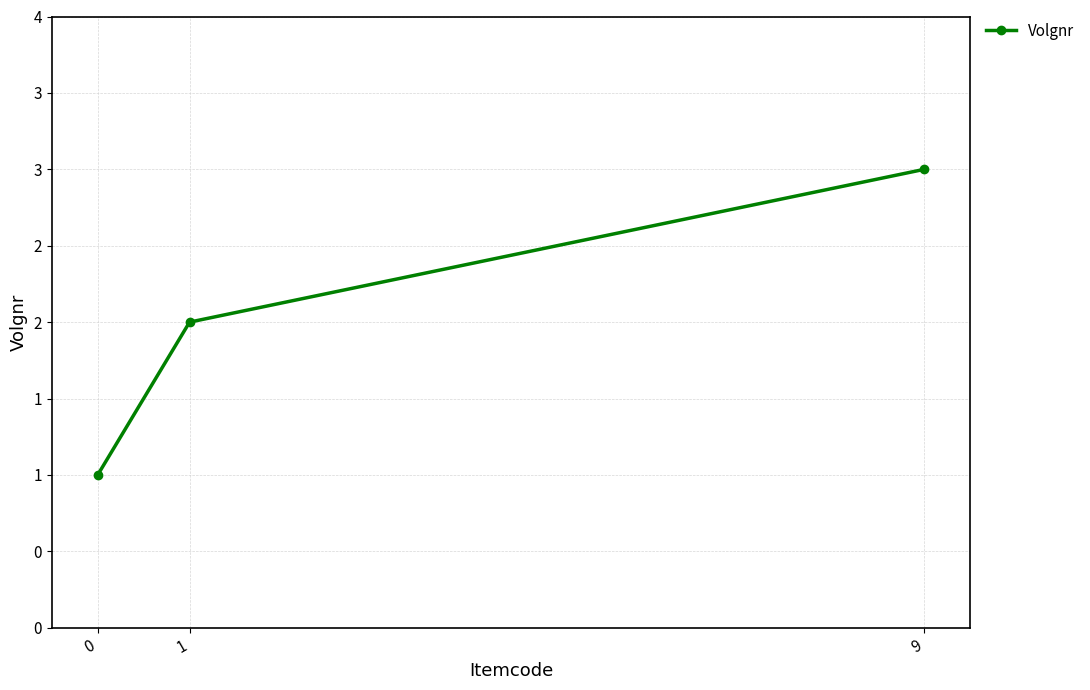

What is the change in value from 1 to 9?

+1